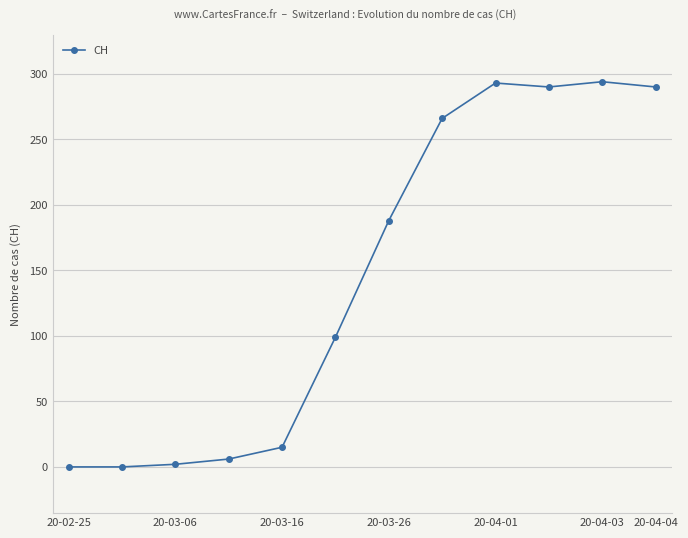

What is the value of the 11th point from the left?

294